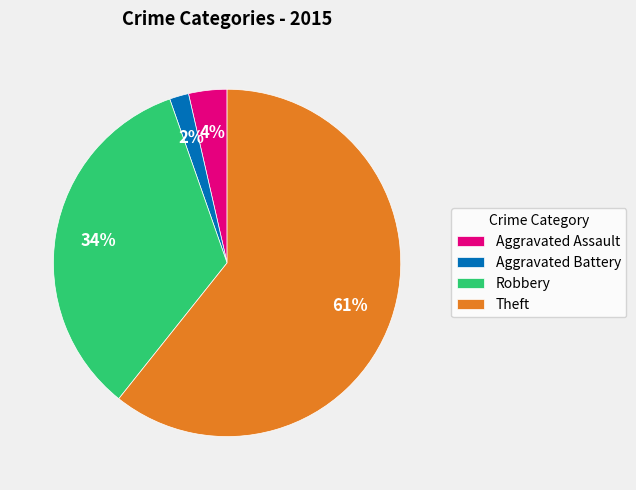

Which has a higher value, Aggravated Assault or Aggravated Battery?

Aggravated Assault